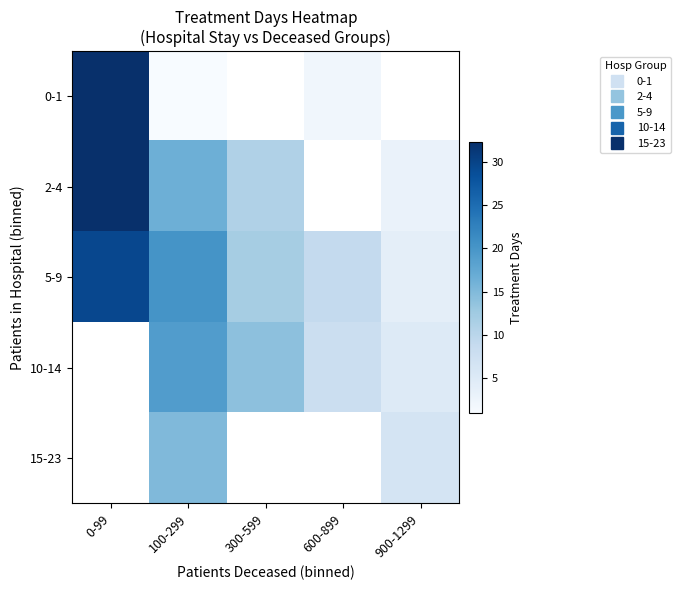

At how many categories does at least one series exceed 15?

2